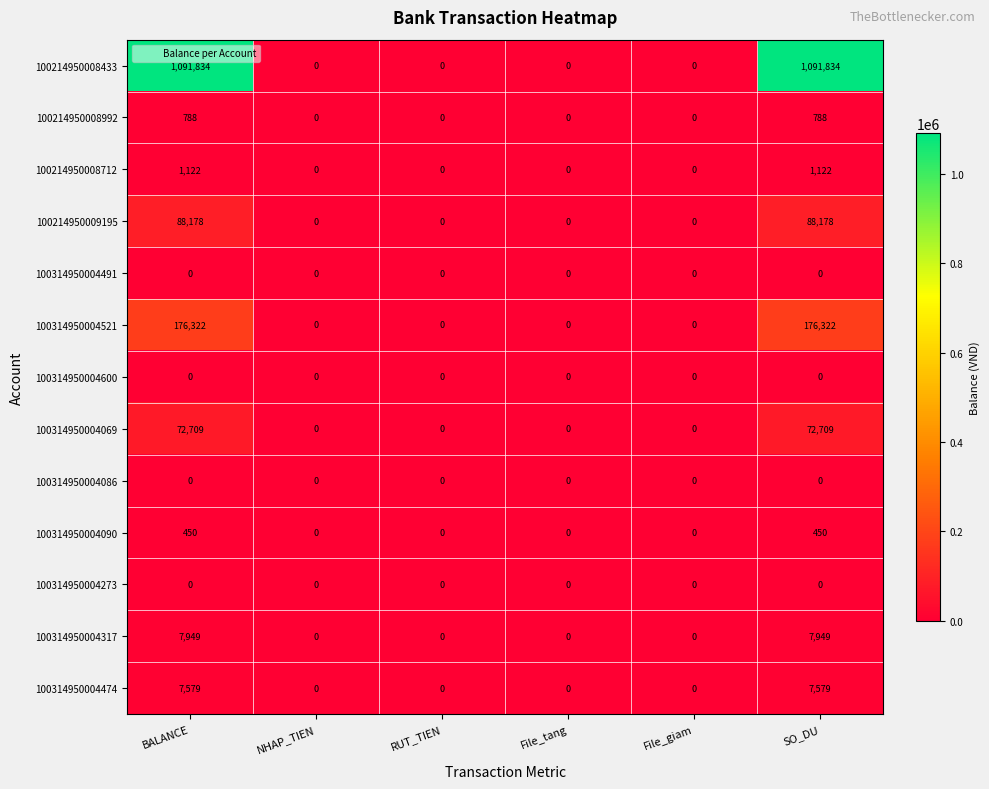

What is the sum of all 100214950008712 values?

2244